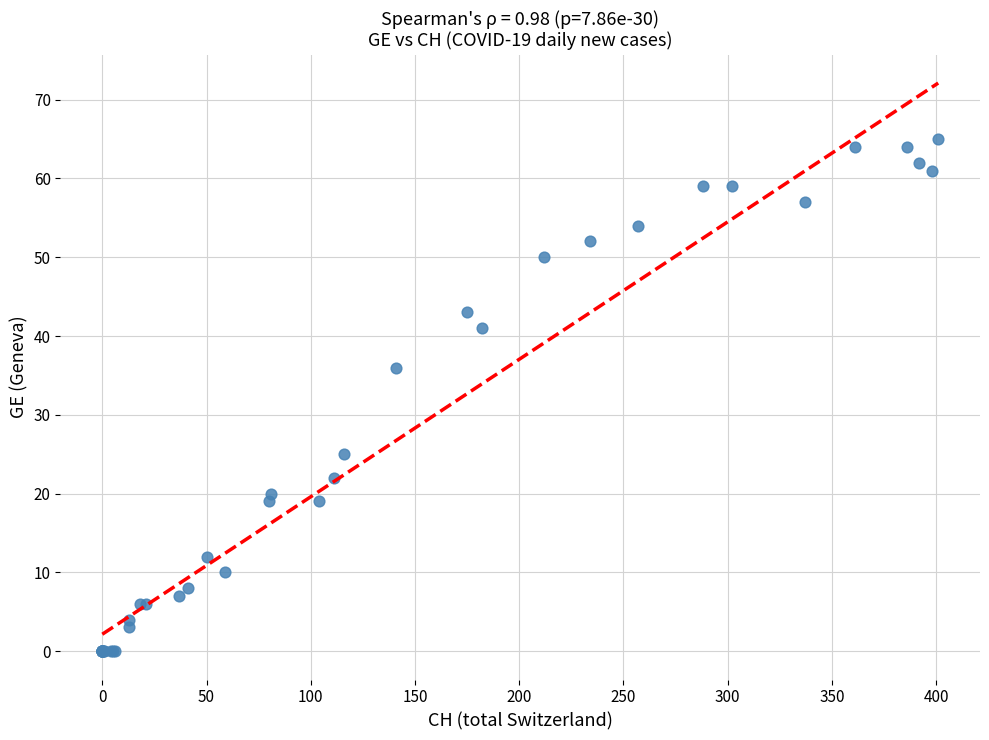

What Y value in the scatter plot is closest to 32?

36